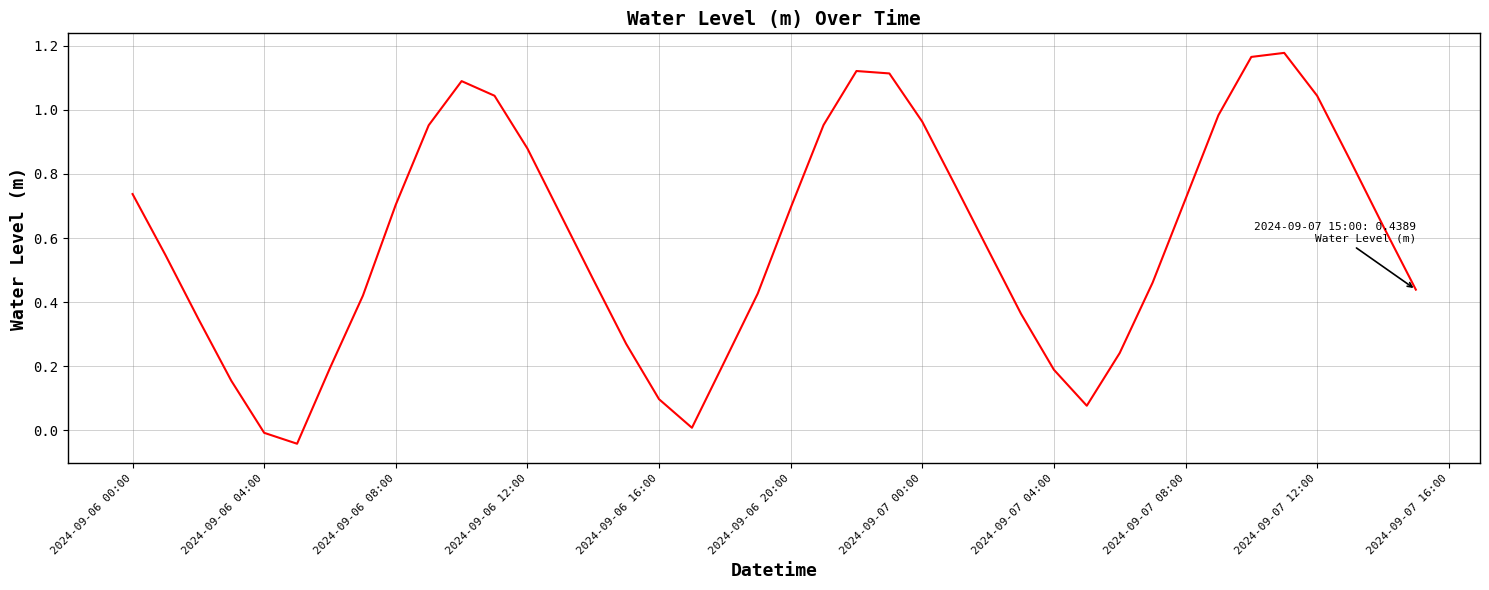

The value at 2024-09-07 04:00 is 0.2. True or false?

True